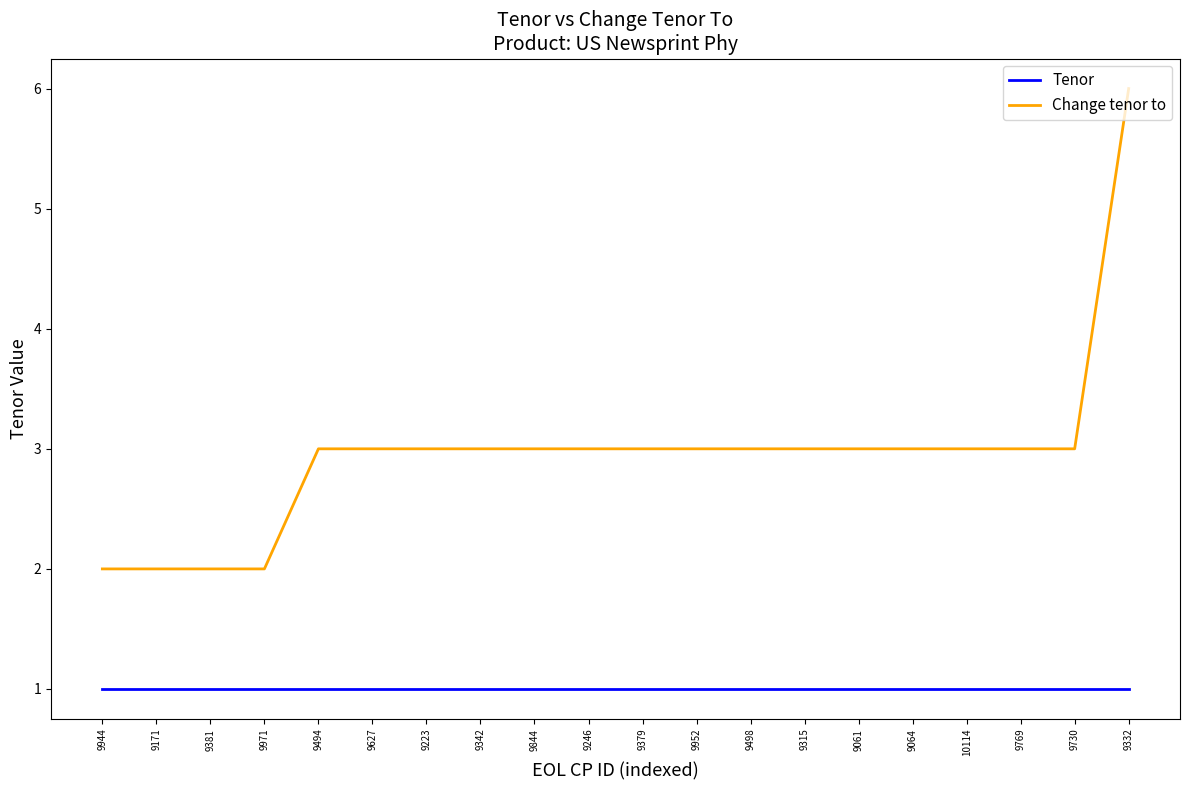

How many lines are shown in the chart?

2